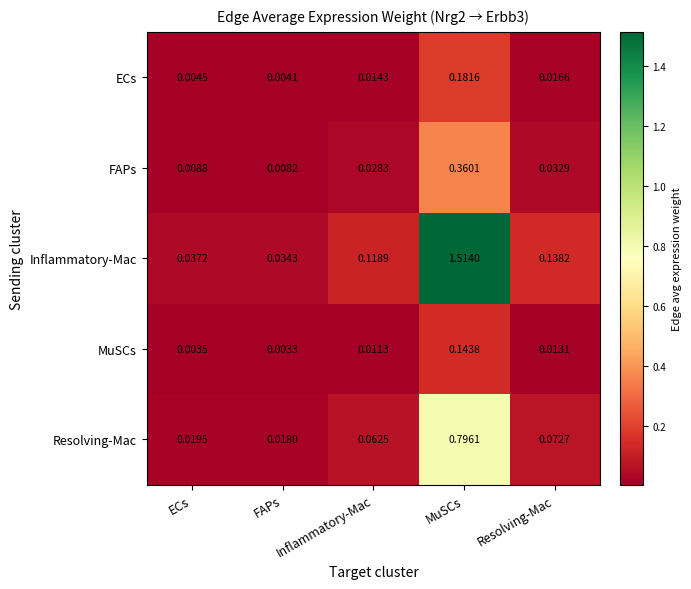

Which series has the widest spread of values?

Inflammatory-Mac